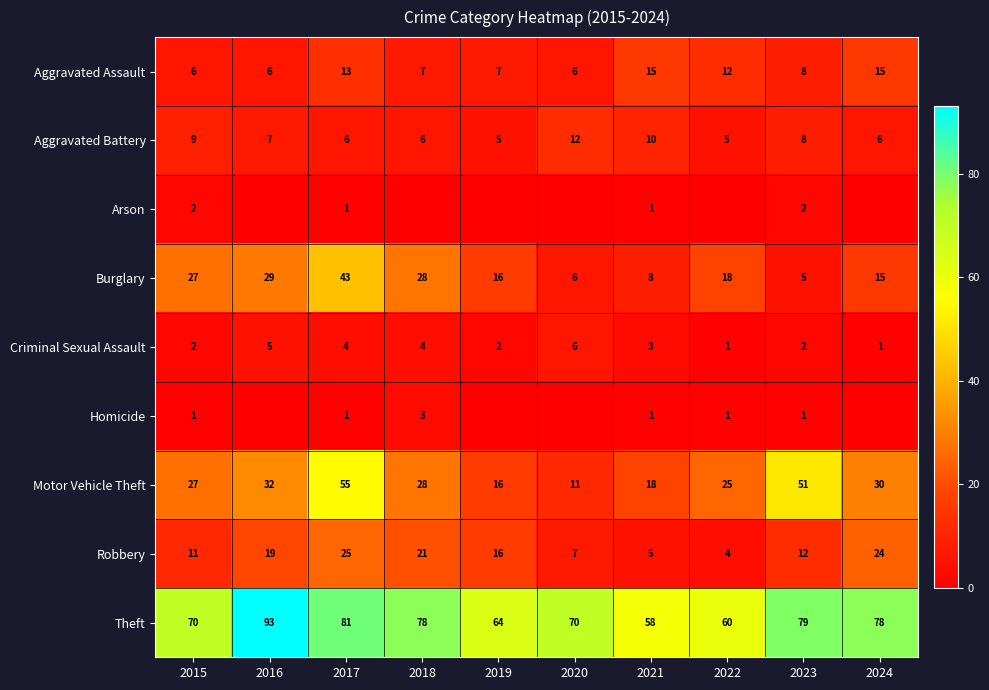

How many values in Homicide are above zero?

6